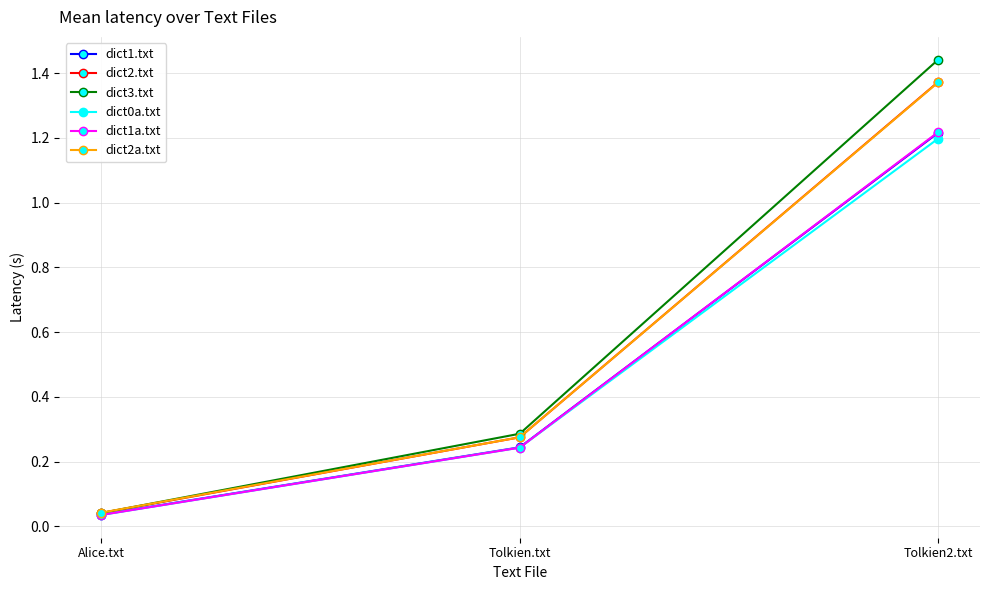

What is the difference between the dict2.txt values at Tolkien2.txt and Alice.txt?

1.3